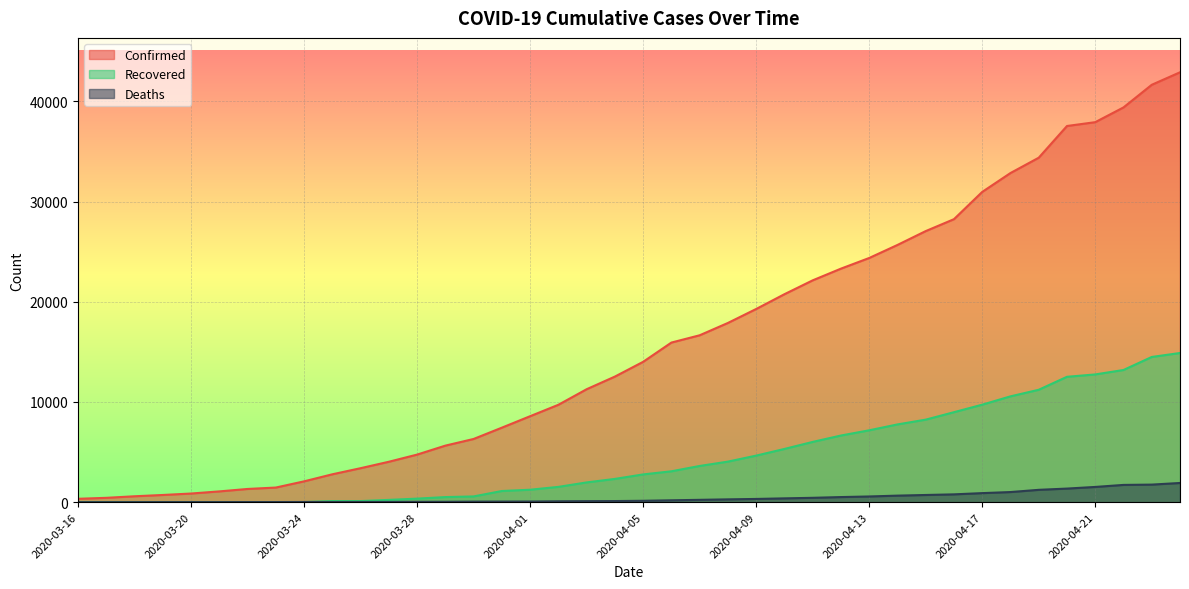

Count the number of data series in this chart.

3